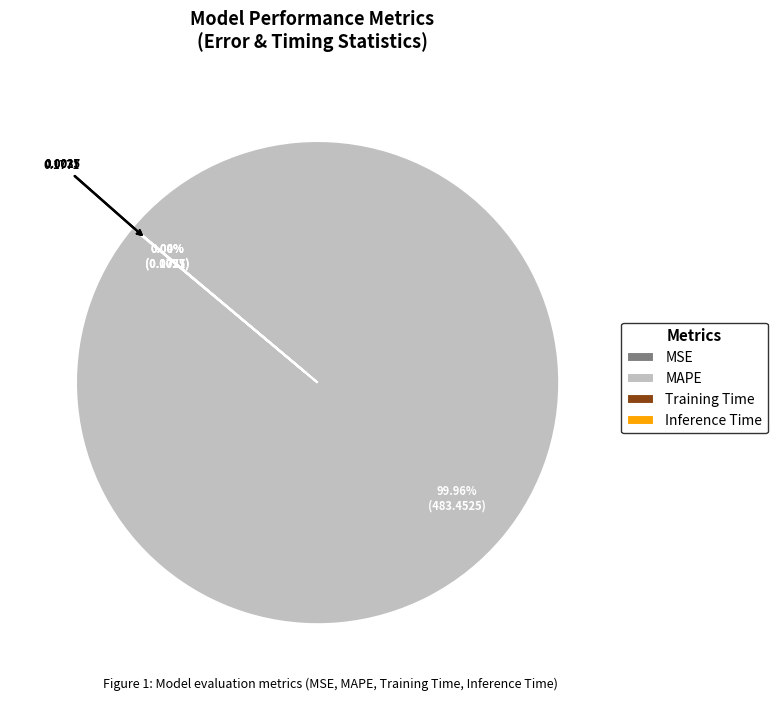

What is the change in value from MSE to Training Time?

-0.2